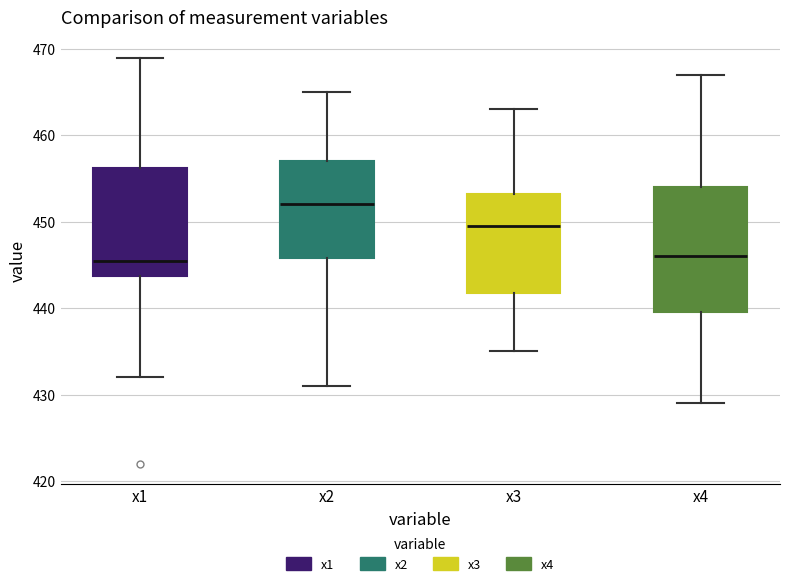

Where does the lower whisker of the box for x1 end on the y-axis? The values are not printed on the chart, so give them approximately, as read against the axis.

432